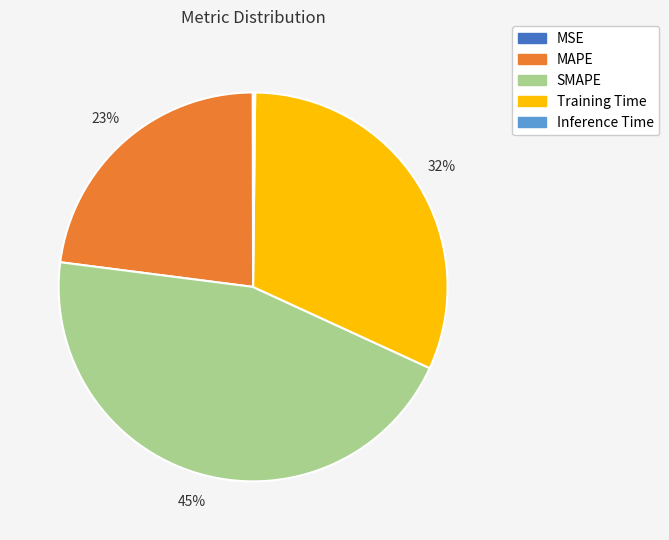

Is there any slice that represents more than half of the pie?

No